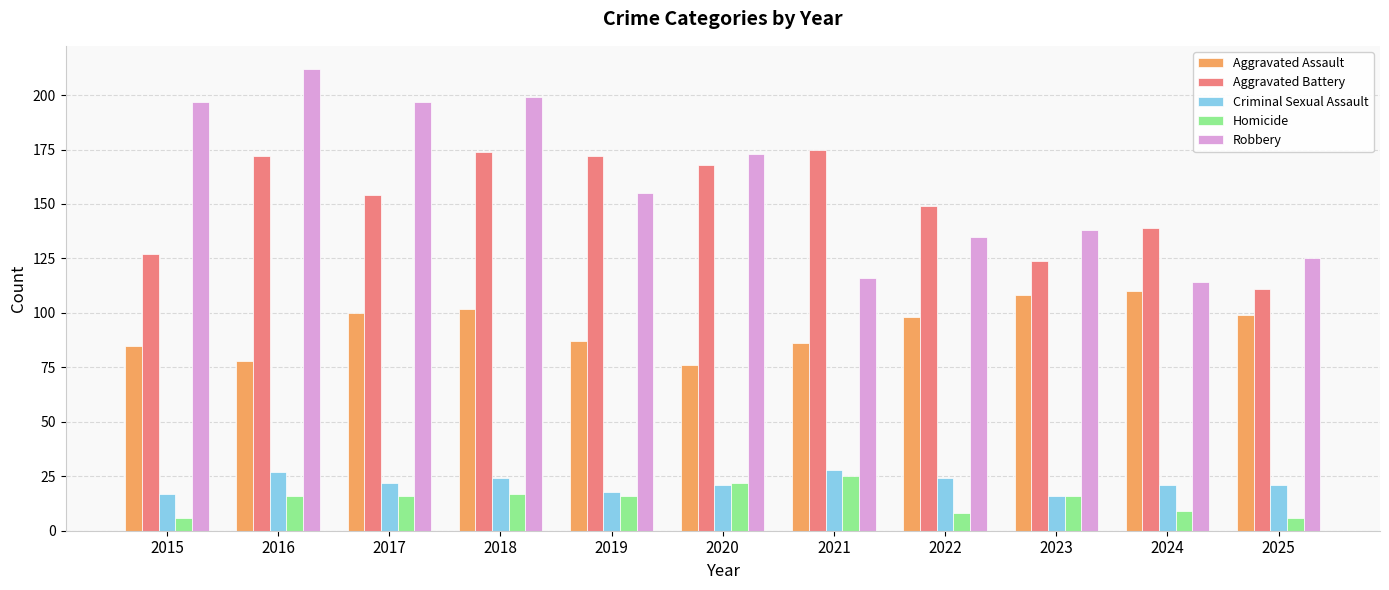

What is the difference between the maximum and second lowest values in the Aggravated Battery series?

51